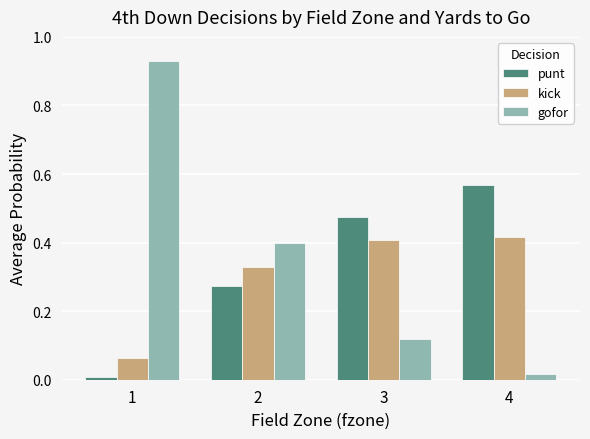

At which label is gofor closest to 0?

4